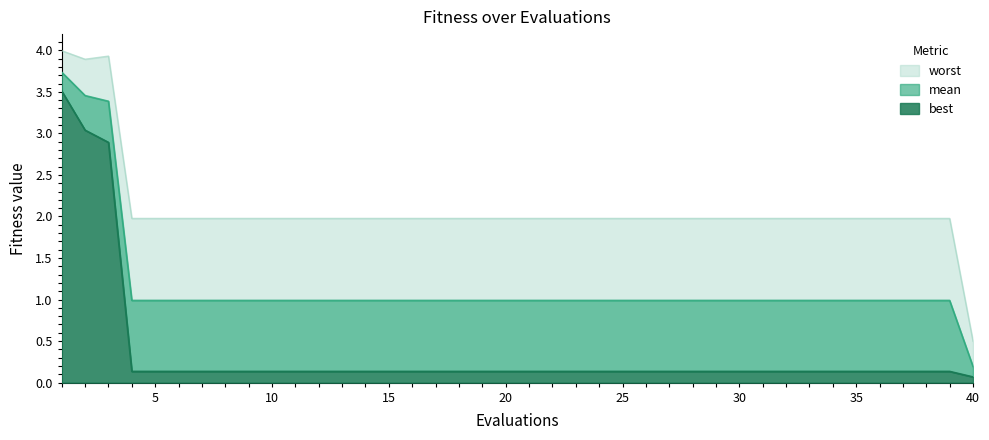

What are all the series names shown in the legend?

mean, best, worst